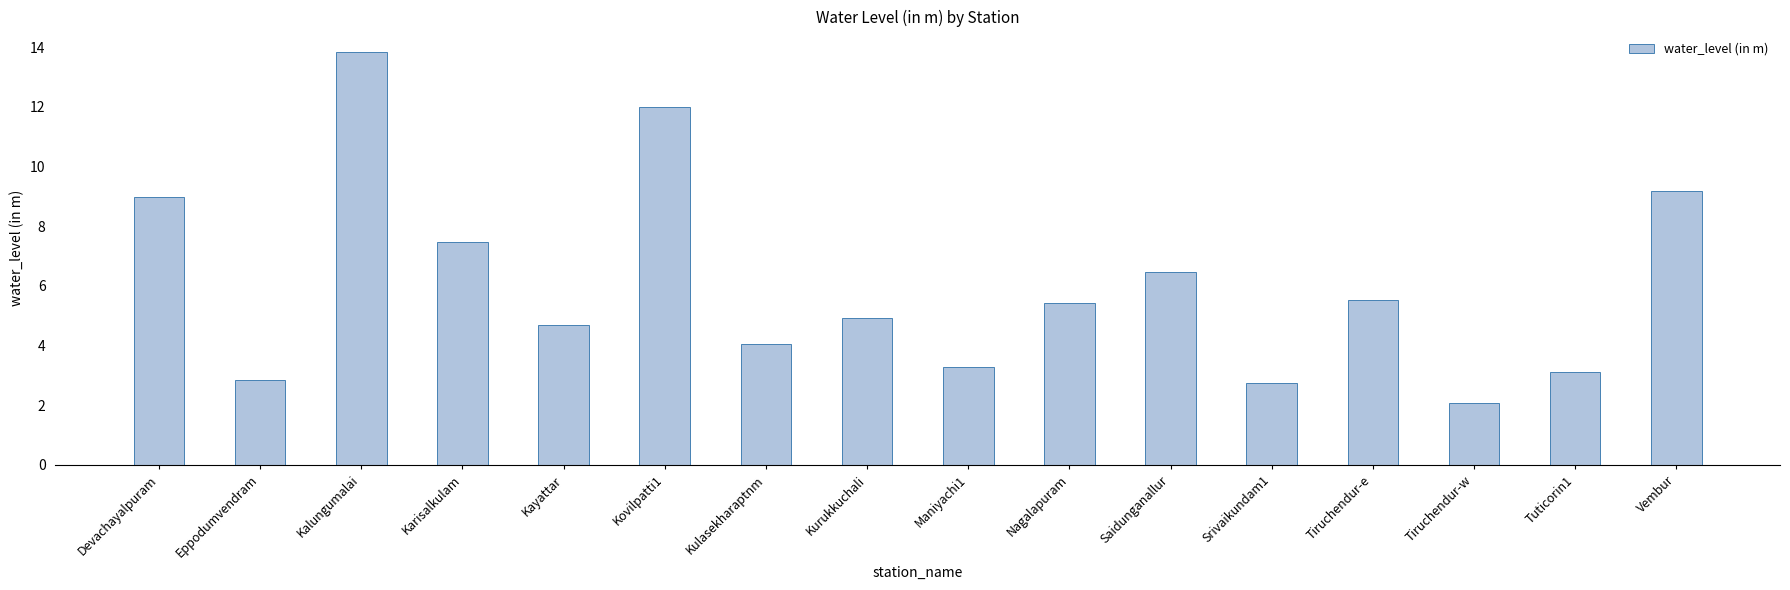

True or false: the data shows 3.1 at Tuticorin1.

True